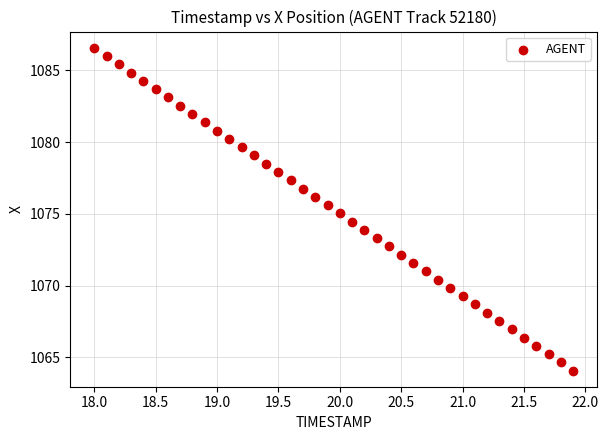

What is the range of Y values (max minus min)?

22.5